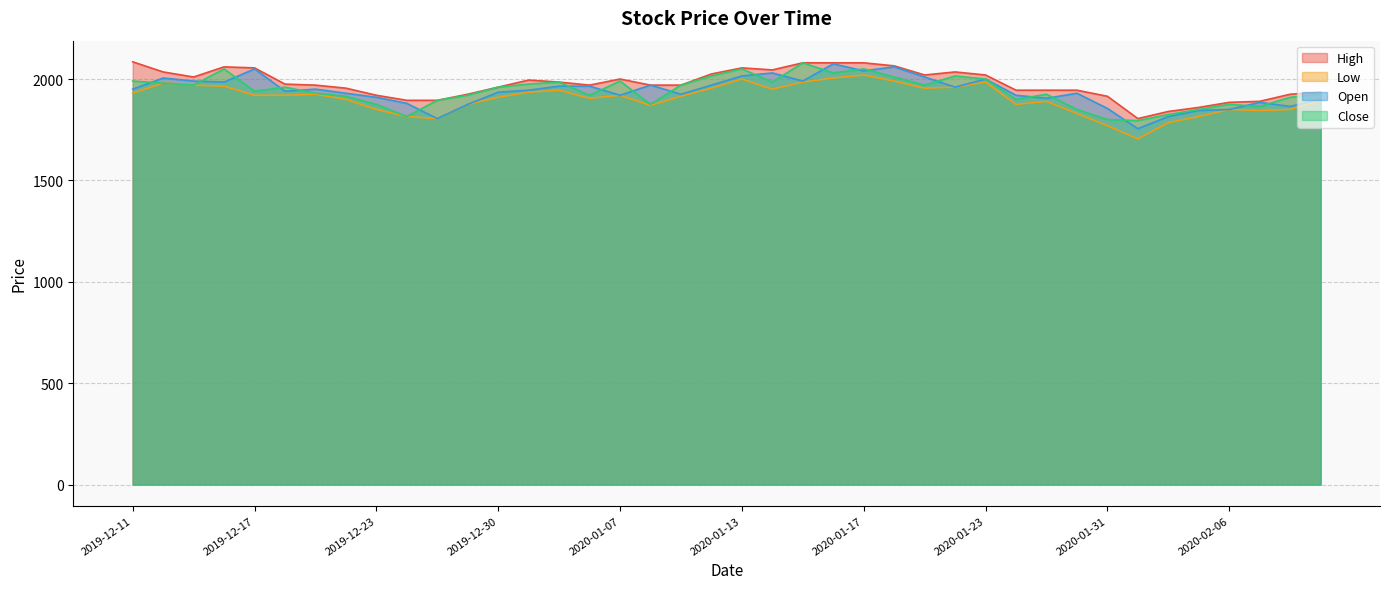

What is the label of the 5th point from the left?

2019-12-17